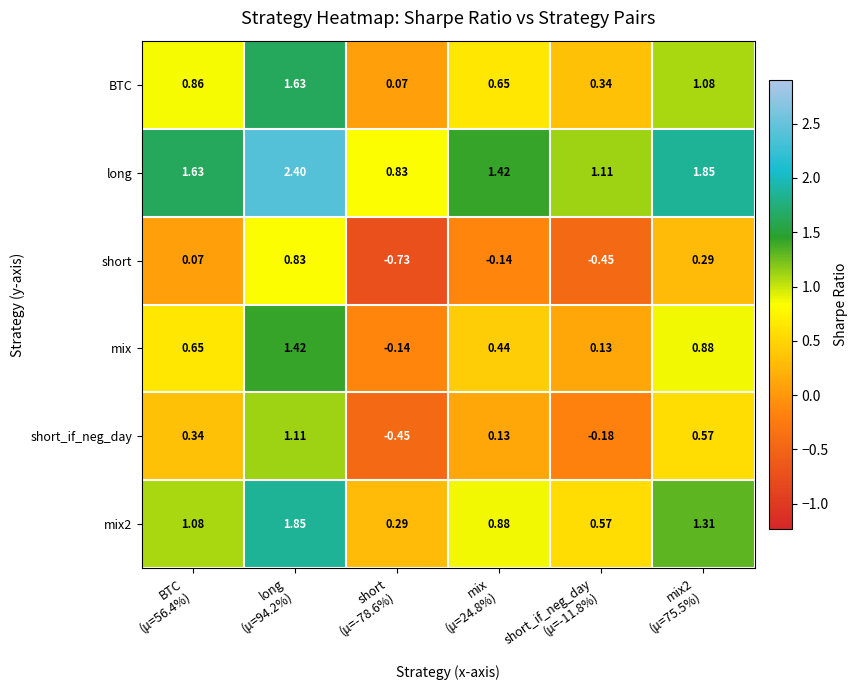

Which series has the largest range (max minus min)?

long